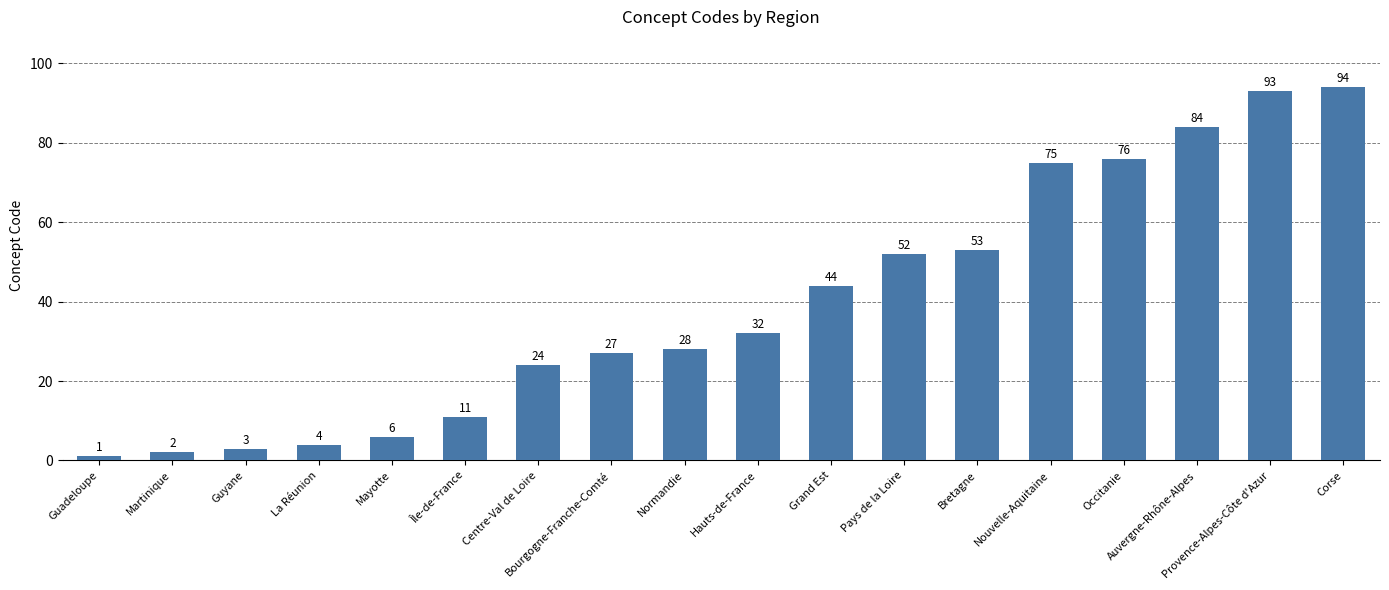

What is the change in value from Île-de-France to Grand Est?

+33